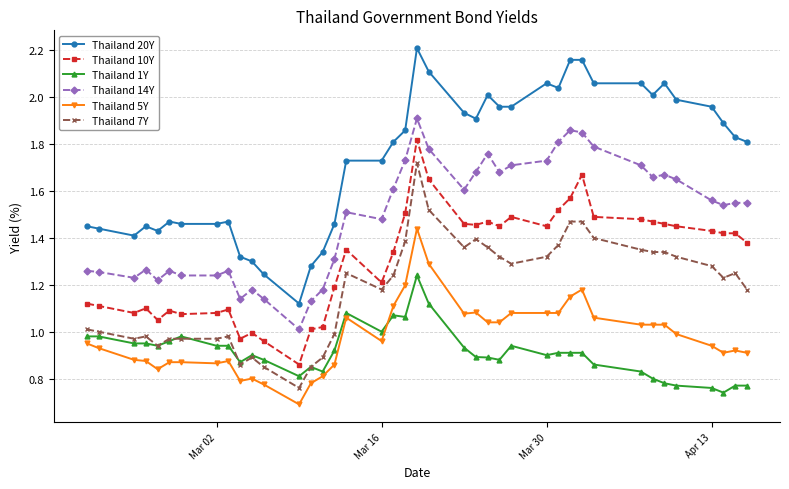

Does the chart display data point markers on the line(s)?

Yes